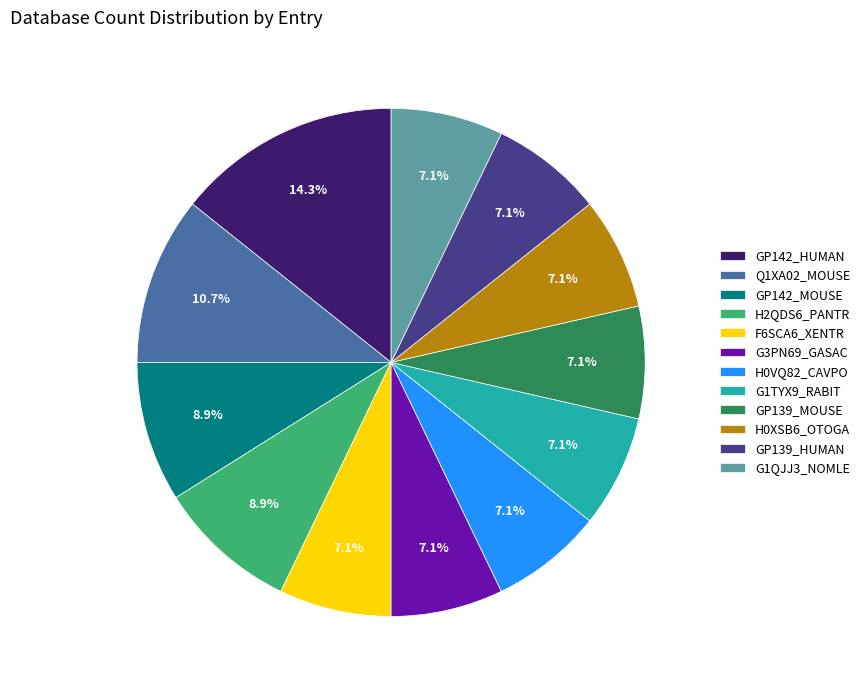

Which slice is the largest?

GP142_HUMAN